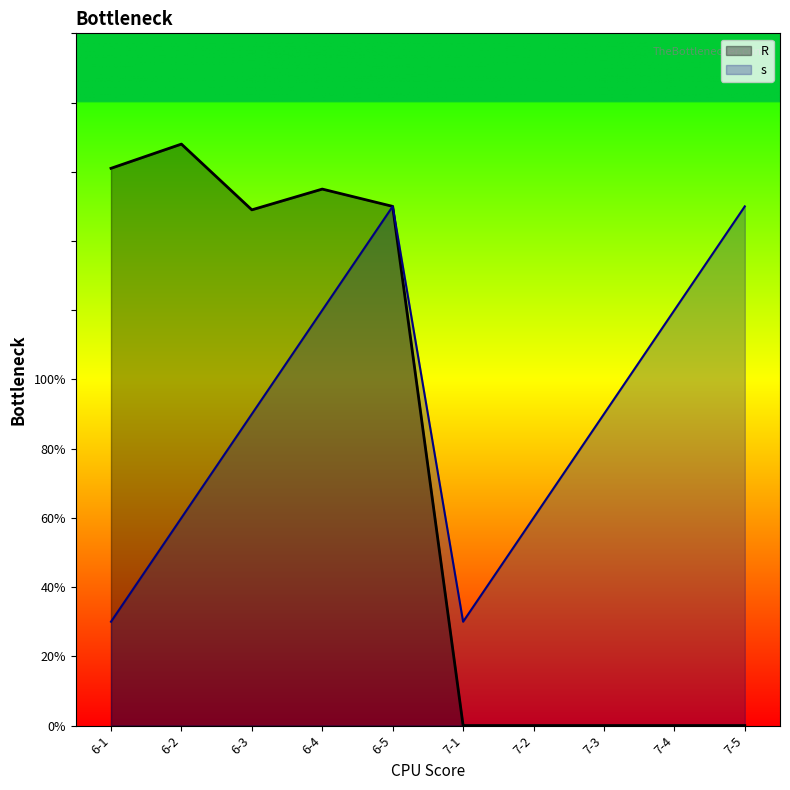

What position from the right is 7-4?

2